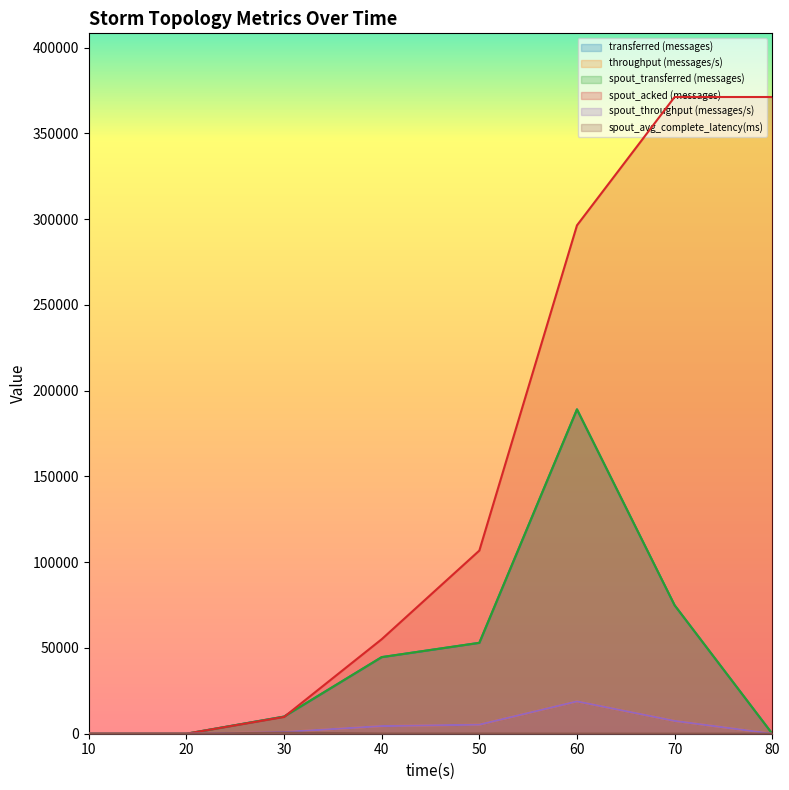

Is it true that throughput (messages/s) equals 18859.0 at 60?

True